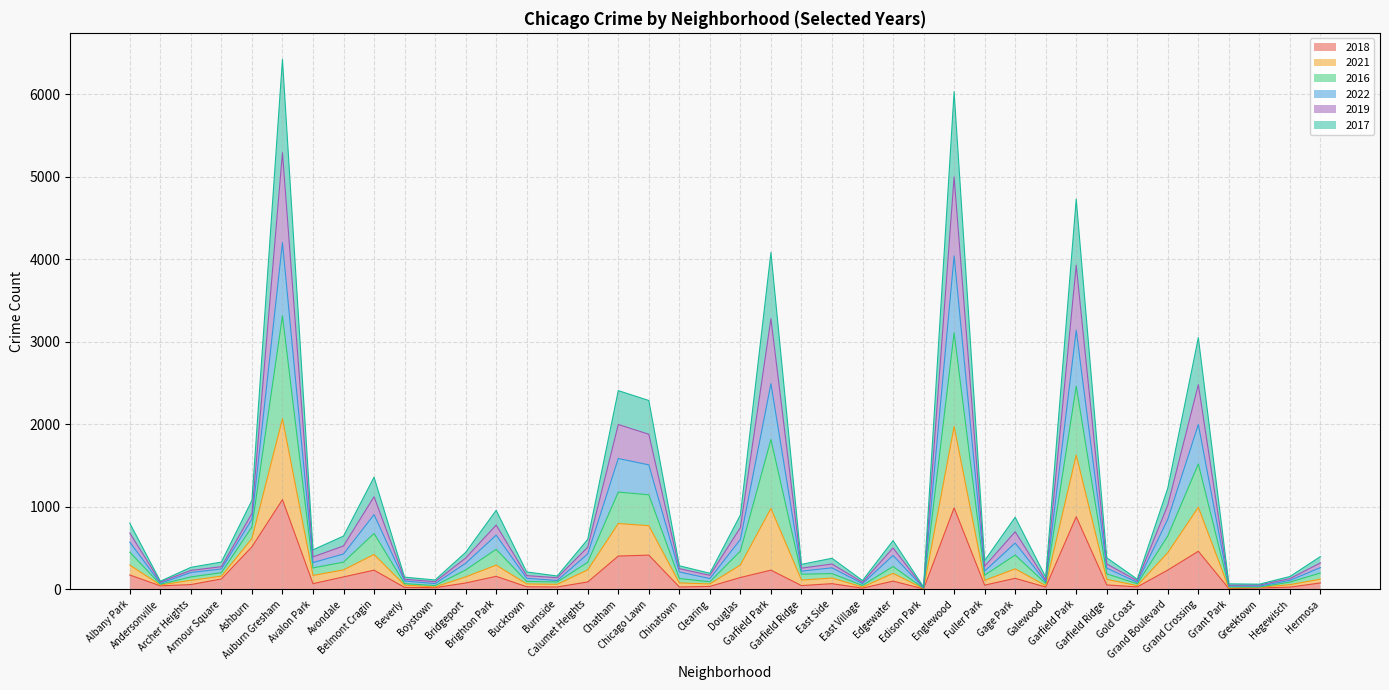

True or false: 2022 has more than 0 points higher than both neighbors.

True